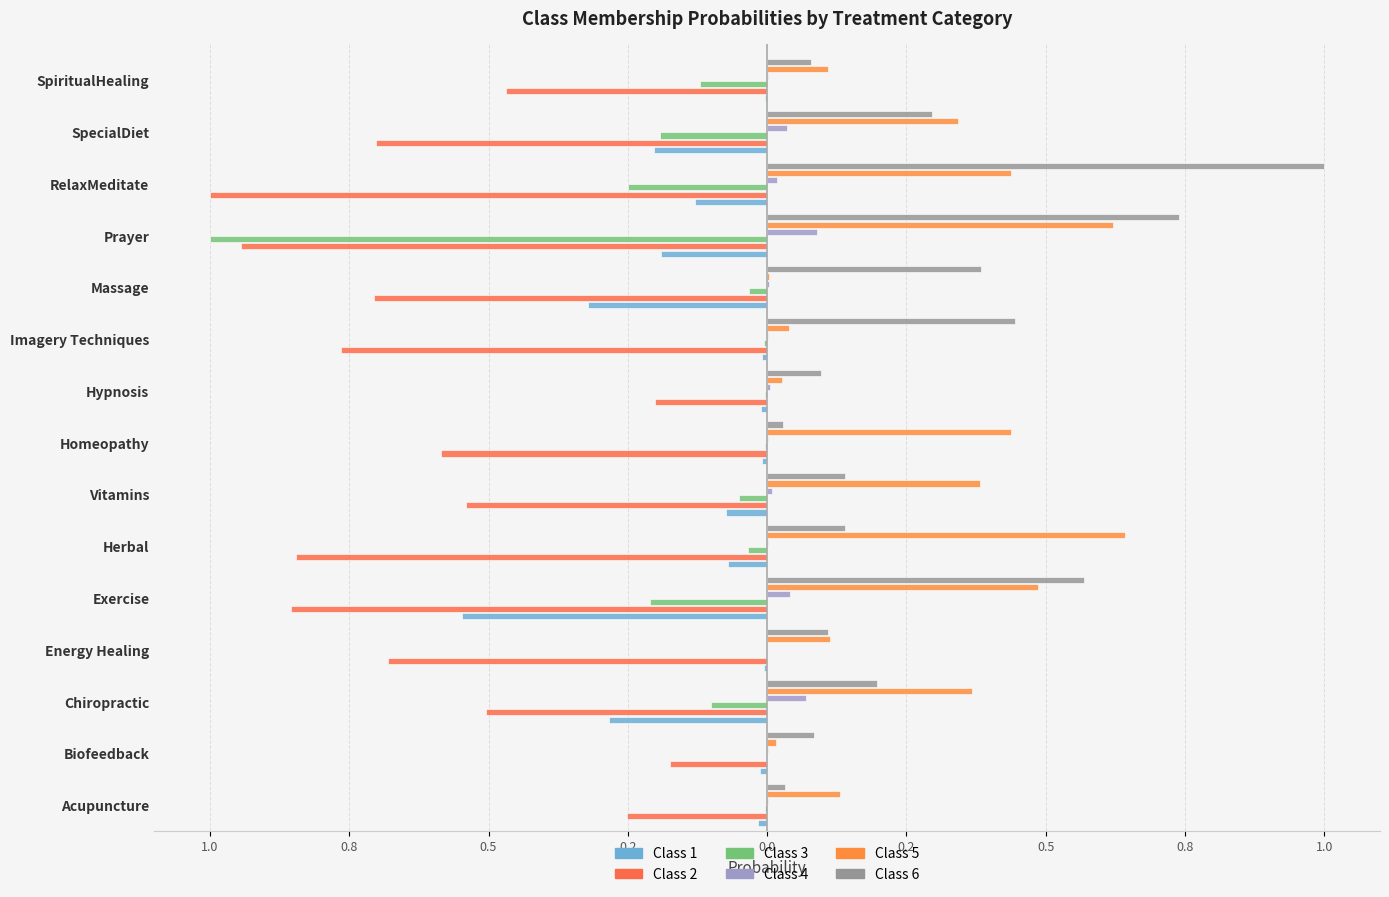

How many bars are there in total?

90